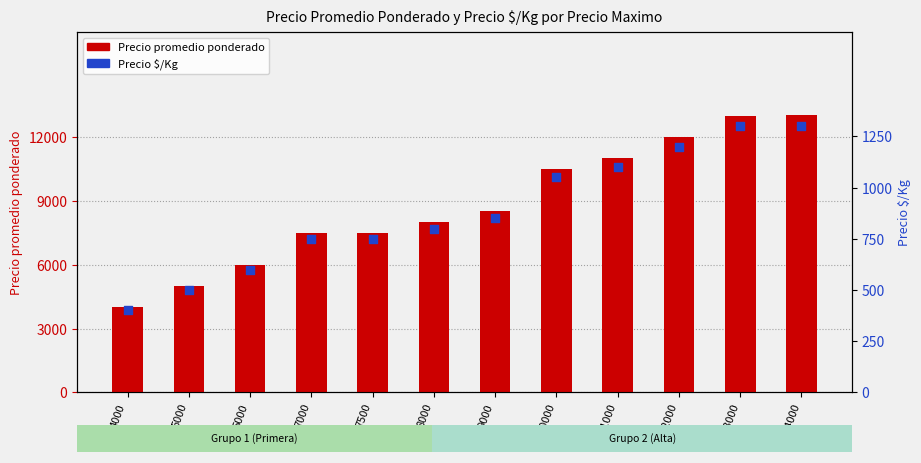

Which series has the largest total across all categories?

Precio promedio ponderado